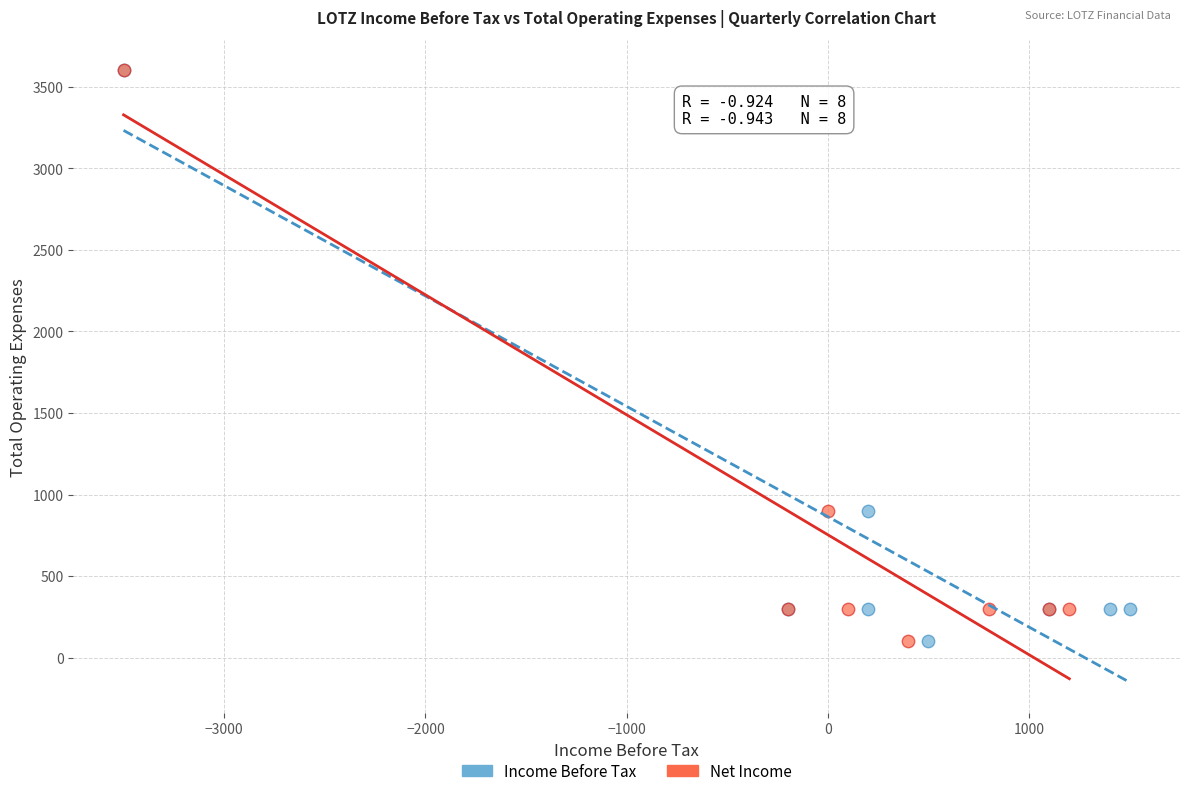

What are all the series names shown in the legend?

Income Before Tax, Net Income